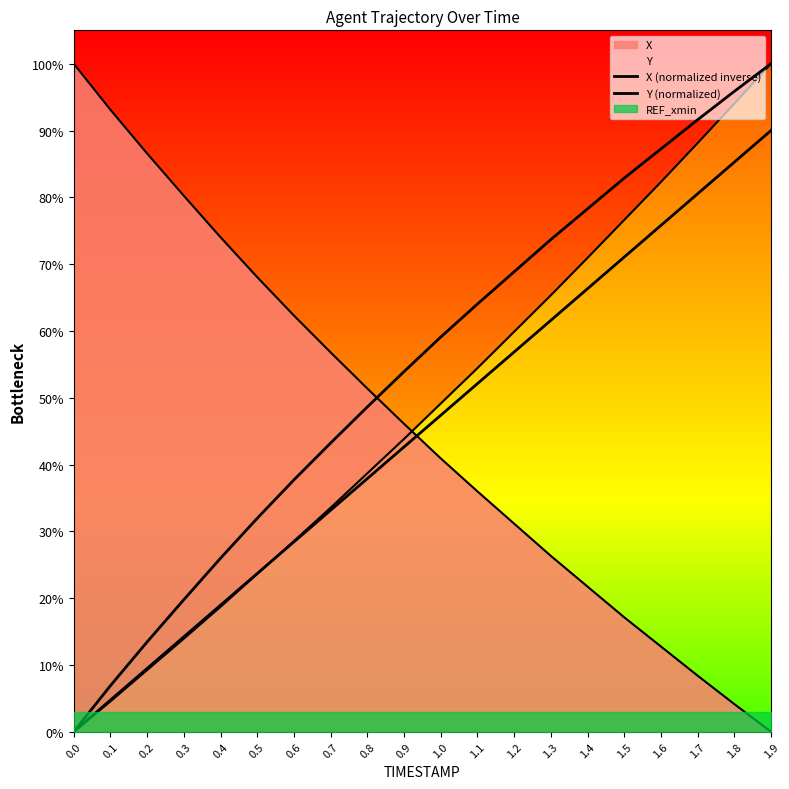

Is the value of Y (normalized) at 0.3 greater than the value of X (normalized inverse) at 0.9?

No